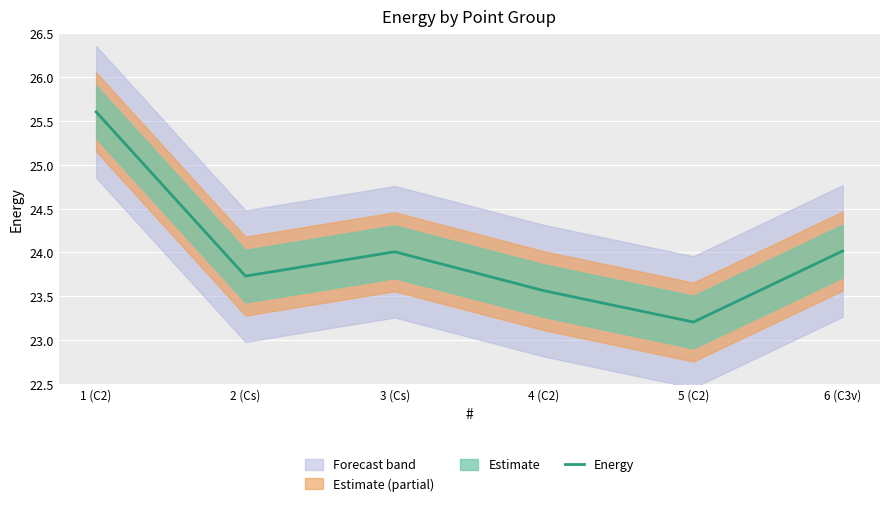

Which category has the highest value across all series?

1 (C2)